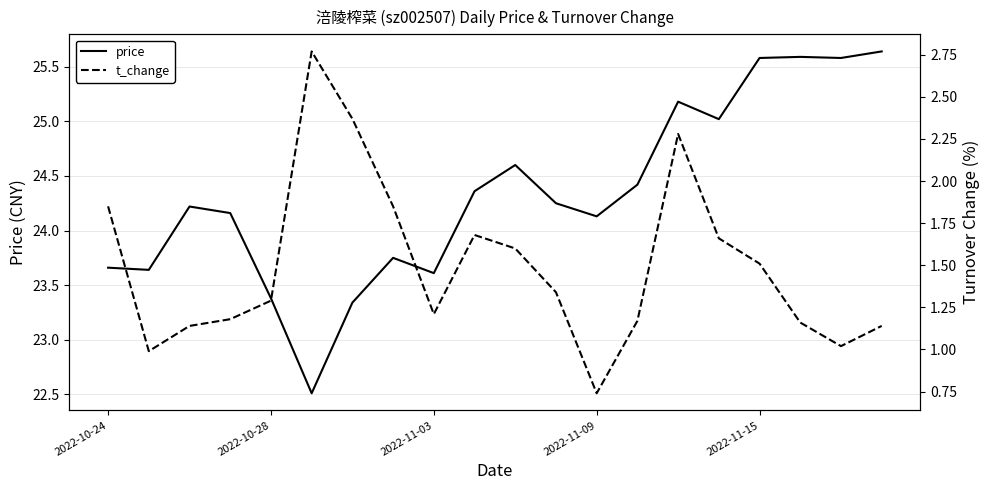

True or false: price and t_change intersect in this chart.

False